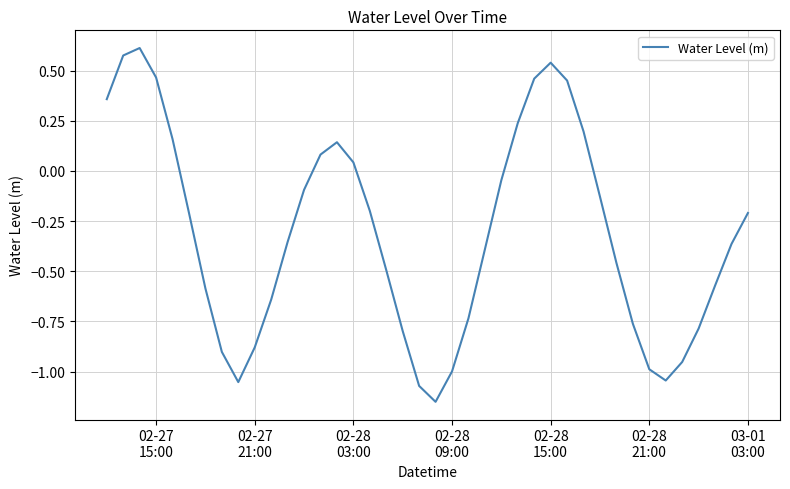

What is the difference between the maximum and minimum values?

1.8